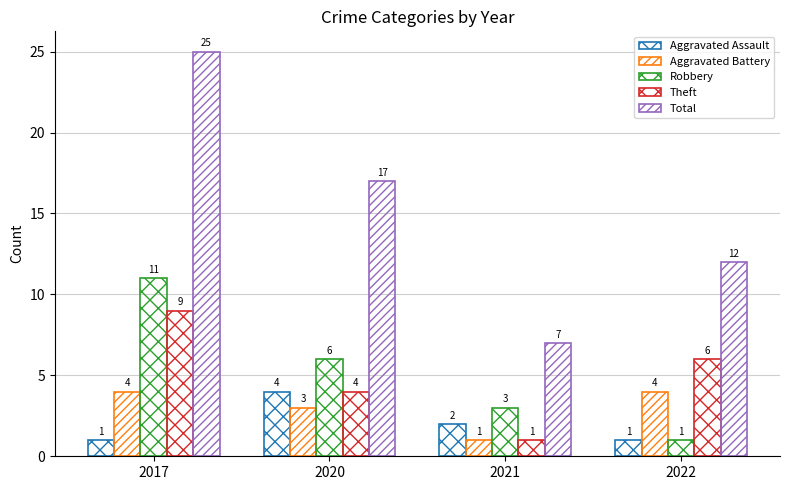

Rank the categories by Aggravated Battery value from highest to lowest.

2017, 2022, 2020, 2021